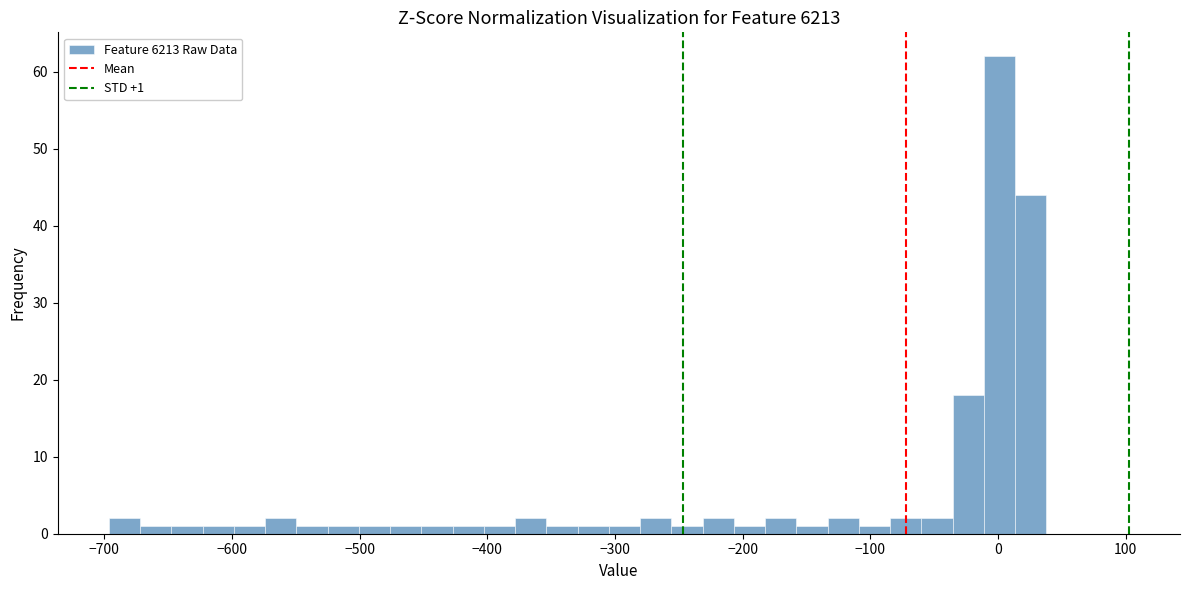

Read against the x-axis, roughly where is the centre of the tallest bar?

0